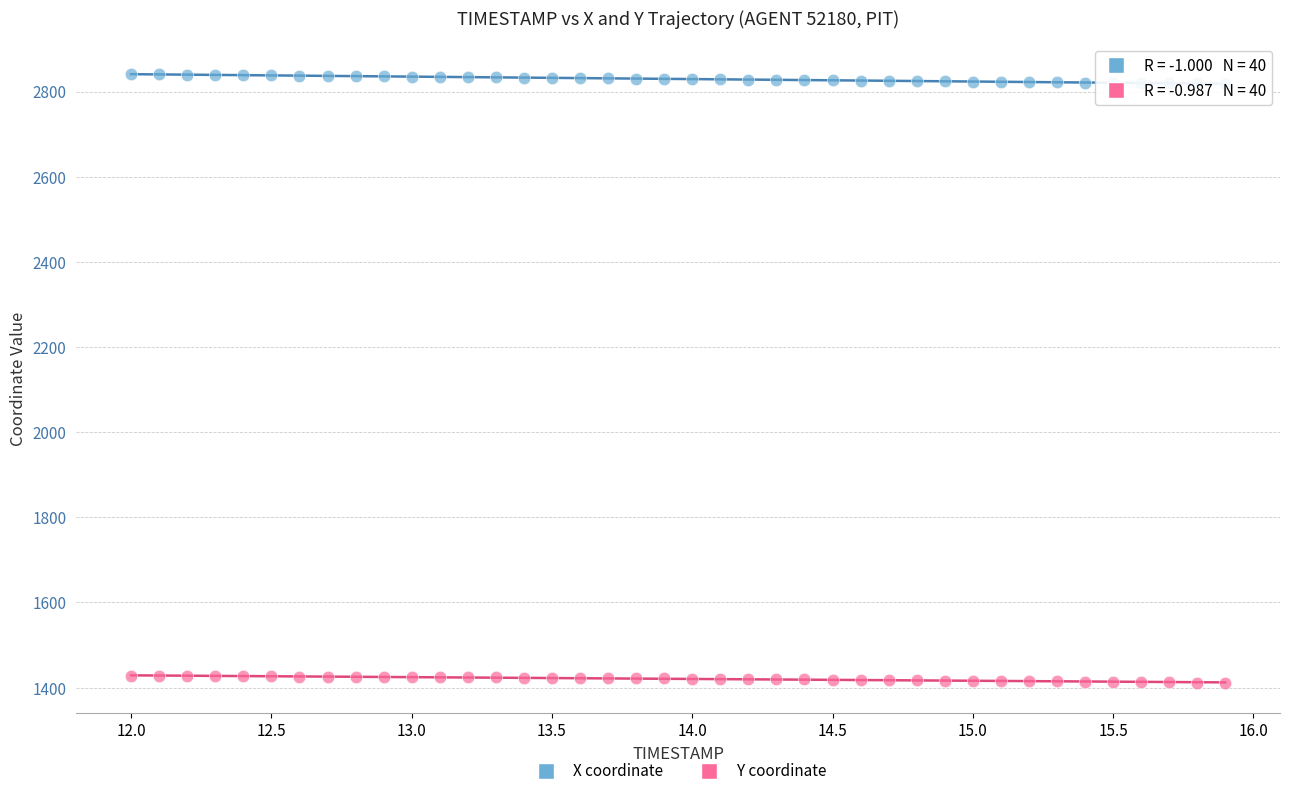

Across all data points, what is the range of X values (max minus min)?

3.9